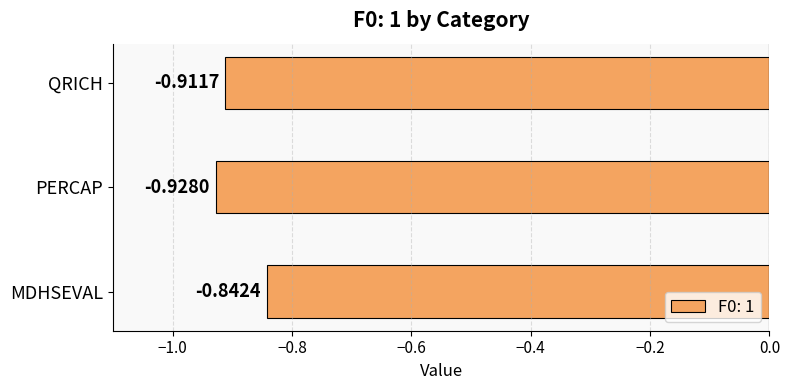

Between MDHSEVAL and PERCAP, which is larger?

MDHSEVAL